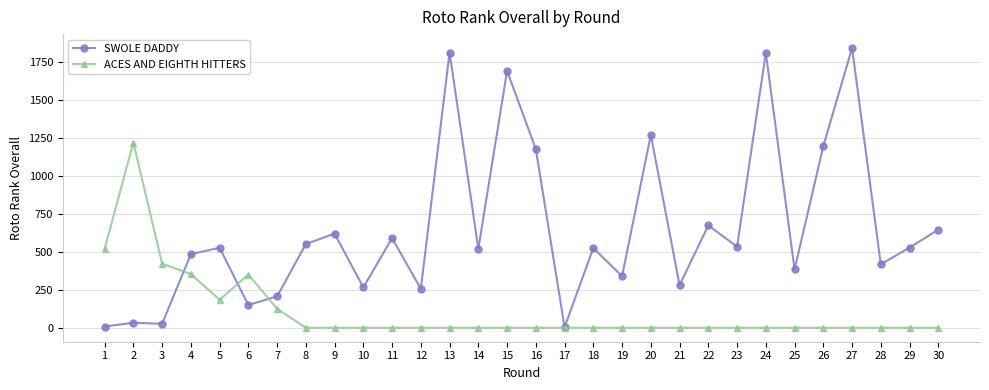

What is the approximate value of SWOLE DADDY at 2?

33